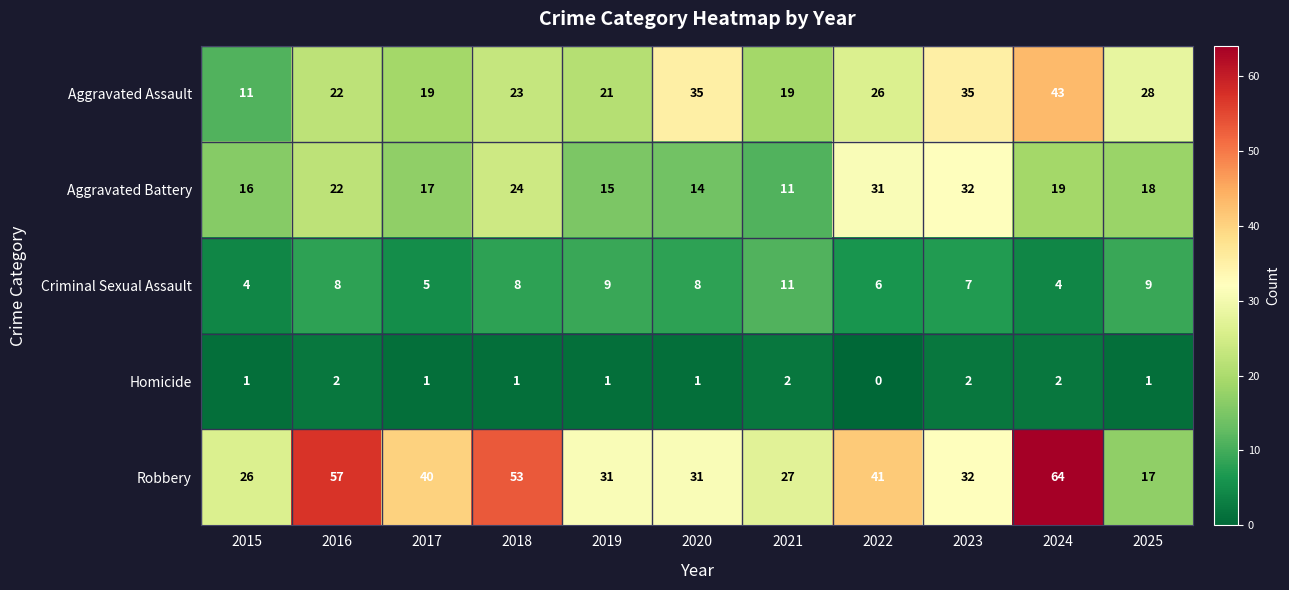

What is the total value across all series at 2015?

58